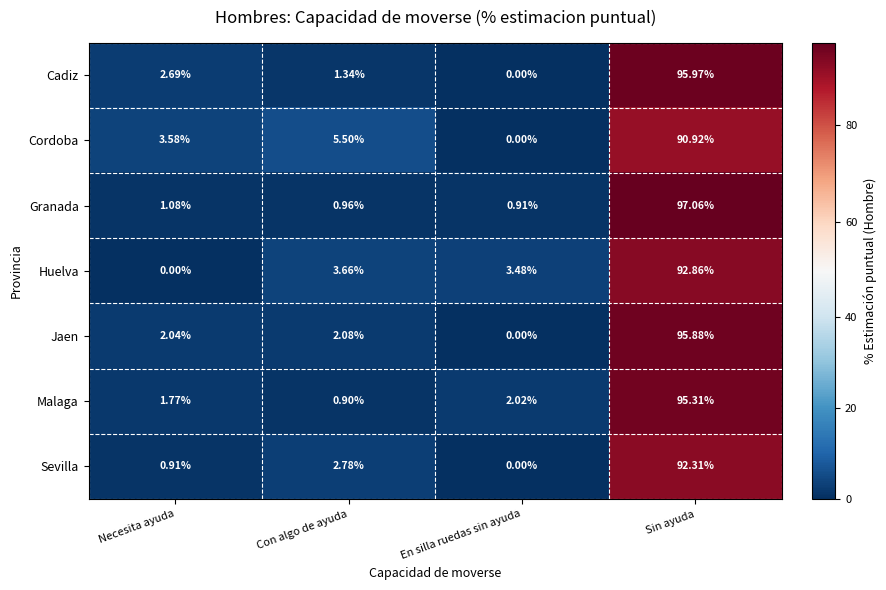

Where is Huelva nearest to the value 46?

Con algo de ayuda